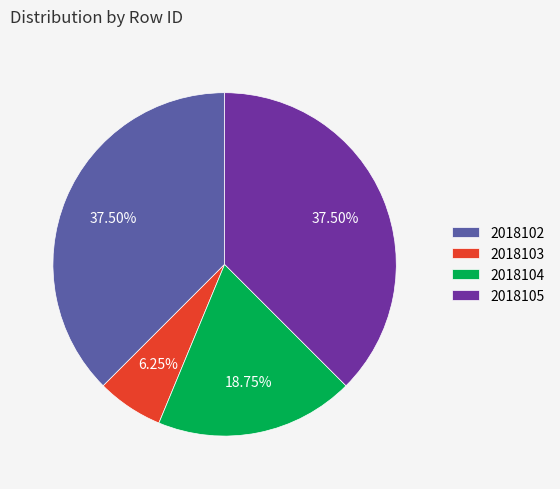

Is the sum of 2018104 and 2018103 greater than half?

No